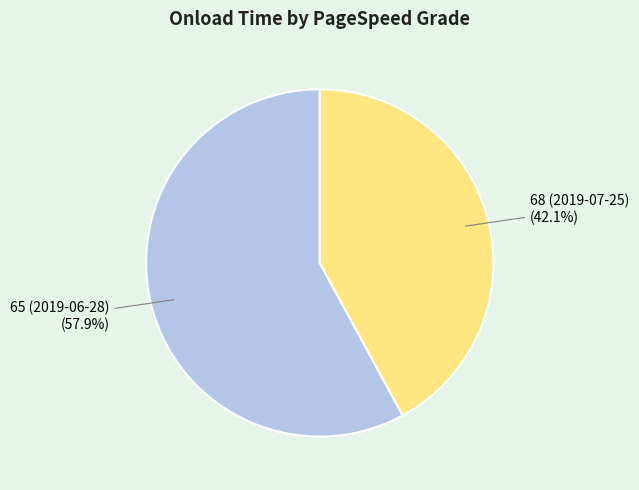

Count the number of slices in the pie.

2